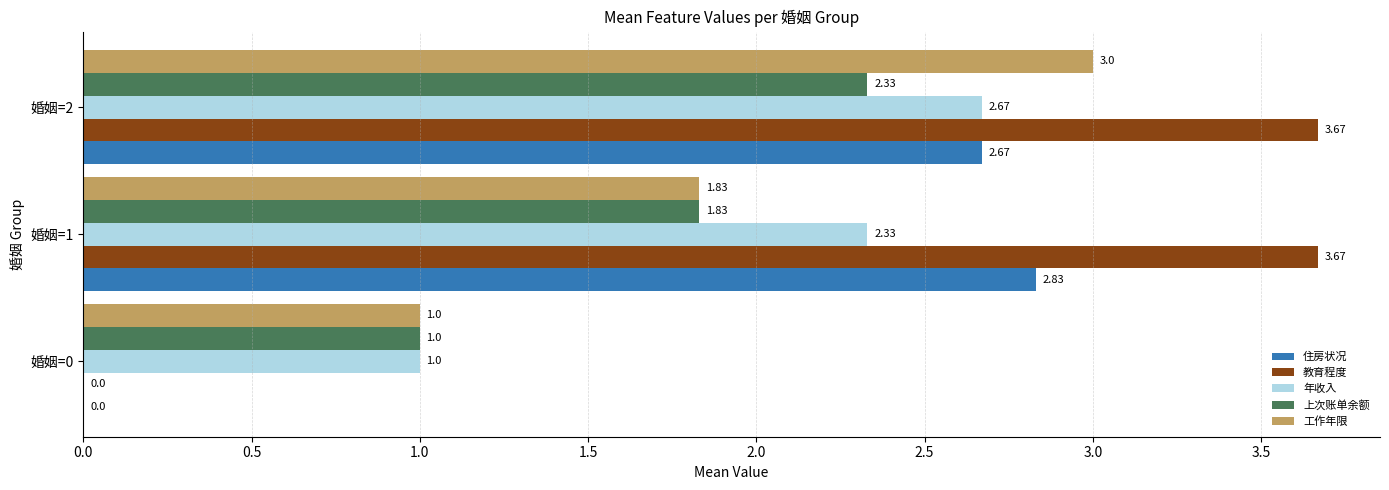

How many 教育程度 values are between 0 and 3?

1